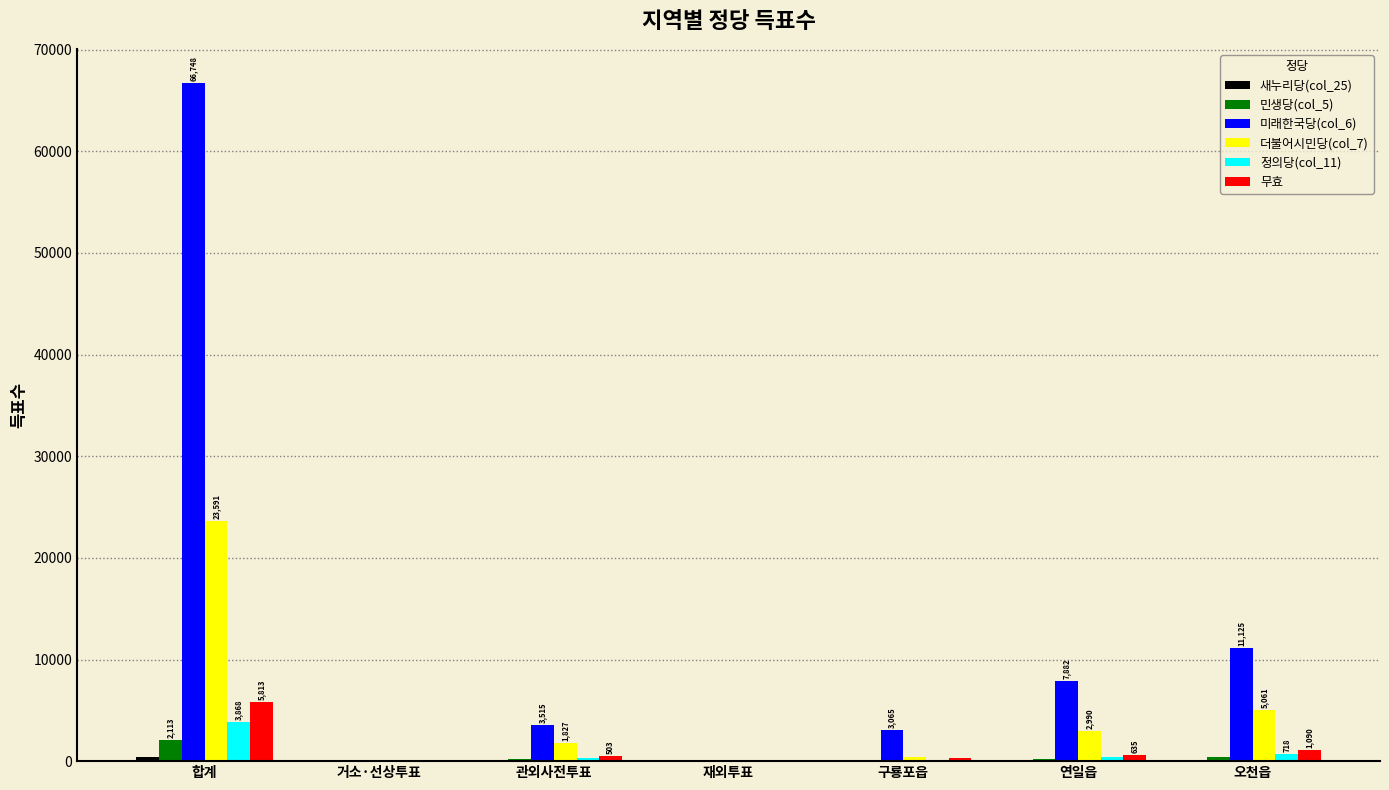

True or false: 미래한국당(col_6) has a value of 7882 at 연일읍.

True